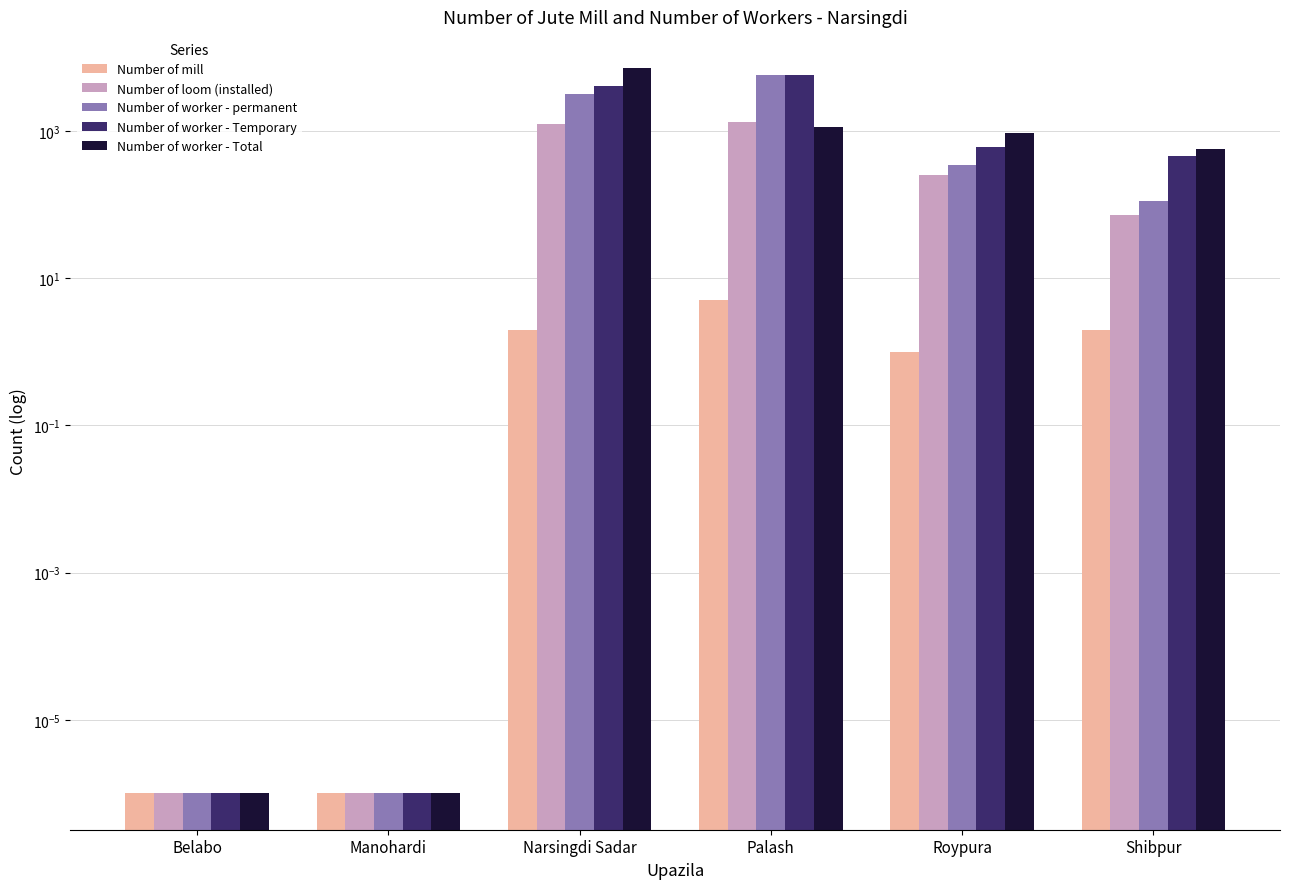

Which series has the largest total across all categories?

Number of worker - Temporary